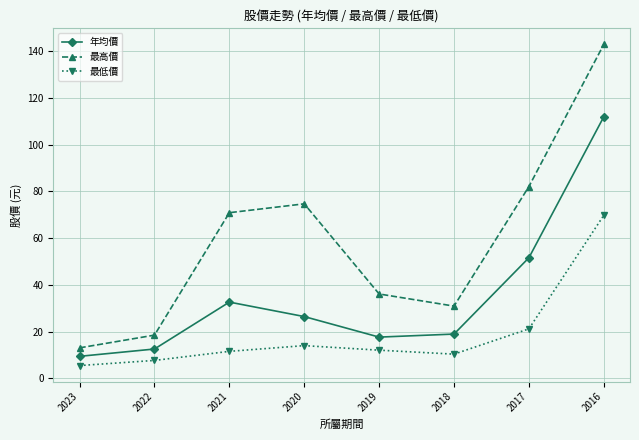

What is the difference between the highest and lowest values at 2023?

7.6